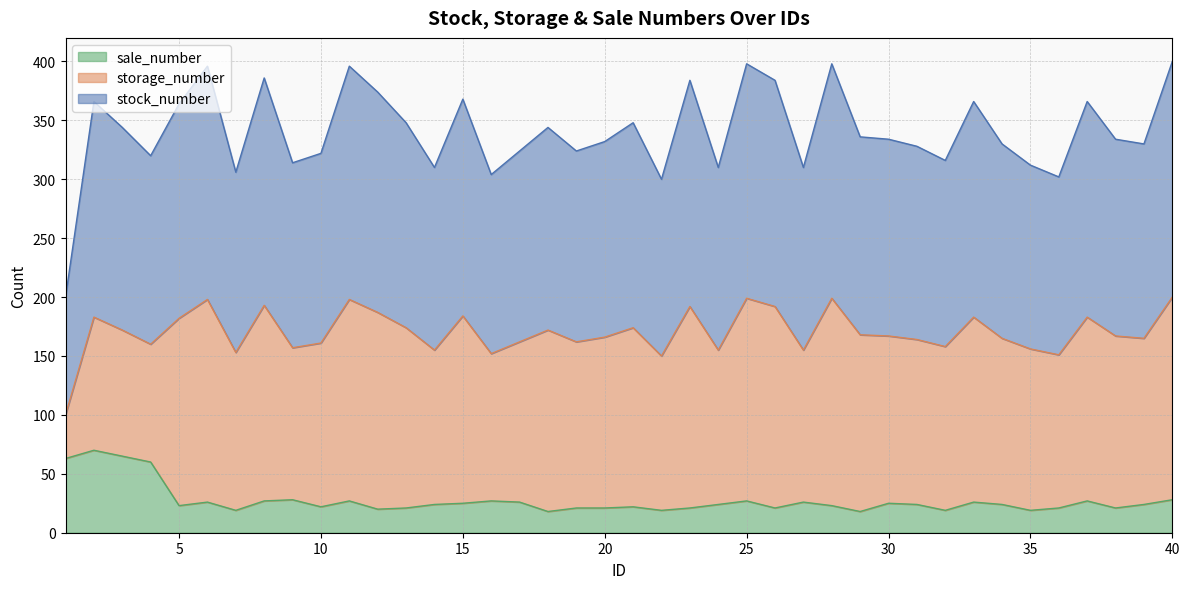

Which has a higher value, 2 or 13?

2